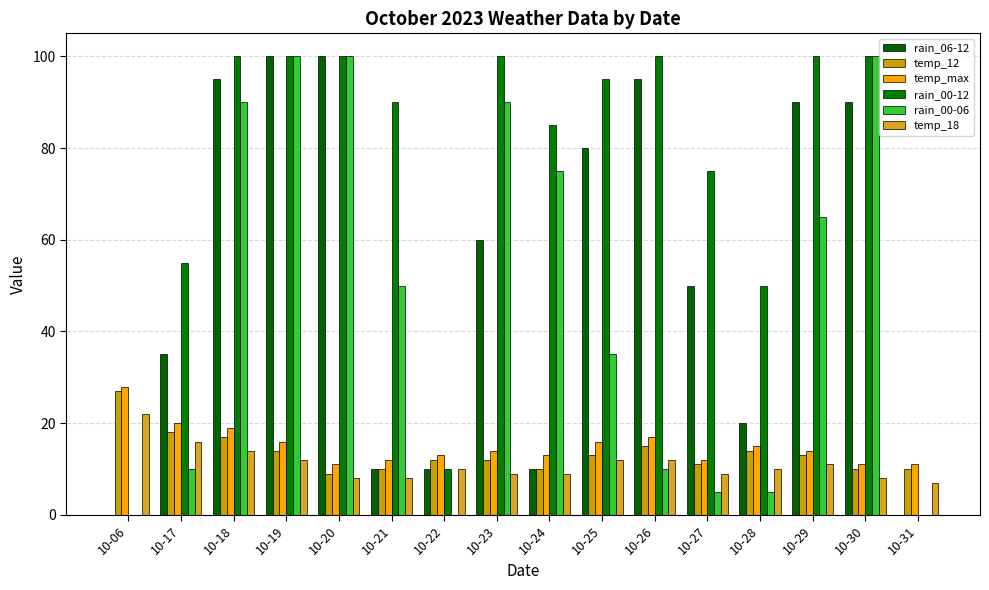

Reading left to right, list all the values displayed in this chart.

rain_06-12: 10-06=0	10-17=35	10-18=95	10-19=100	10-20=100	10-21=10	10-22=10	10-23=60	10-24=10	10-25=80	10-26=95	10-27=50	10-28=20	10-29=90	10-30=90	10-31=0
temp_12: 10-06=27	10-17=18	10-18=17	10-19=14	10-20=9	10-21=10	10-22=12	10-23=12	10-24=10	10-25=13	10-26=15	10-27=11	10-28=14	10-29=13	10-30=10	10-31=10
temp_max: 10-06=28	10-17=20	10-18=19	10-19=16	10-20=11	10-21=12	10-22=13	10-23=14	10-24=13	10-25=16	10-26=17	10-27=12	10-28=15	10-29=14	10-30=11	10-31=11
rain_00-12: 10-06=0	10-17=55	10-18=100	10-19=100	10-20=100	10-21=90	10-22=10	10-23=100	10-24=85	10-25=95	10-26=100	10-27=75	10-28=50	10-29=100	10-30=100	10-31=0
rain_00-06: 10-06=0	10-17=10	10-18=90	10-19=100	10-20=100	10-21=50	10-22=0	10-23=90	10-24=75	10-25=35	10-26=10	10-27=5	10-28=5	10-29=65	10-30=100	10-31=0
temp_18: 10-06=22	10-17=16	10-18=14	10-19=12	10-20=8	10-21=8	10-22=10	10-23=9	10-24=9	10-25=12	10-26=12	10-27=9	10-28=10	10-29=11	10-30=8	10-31=7